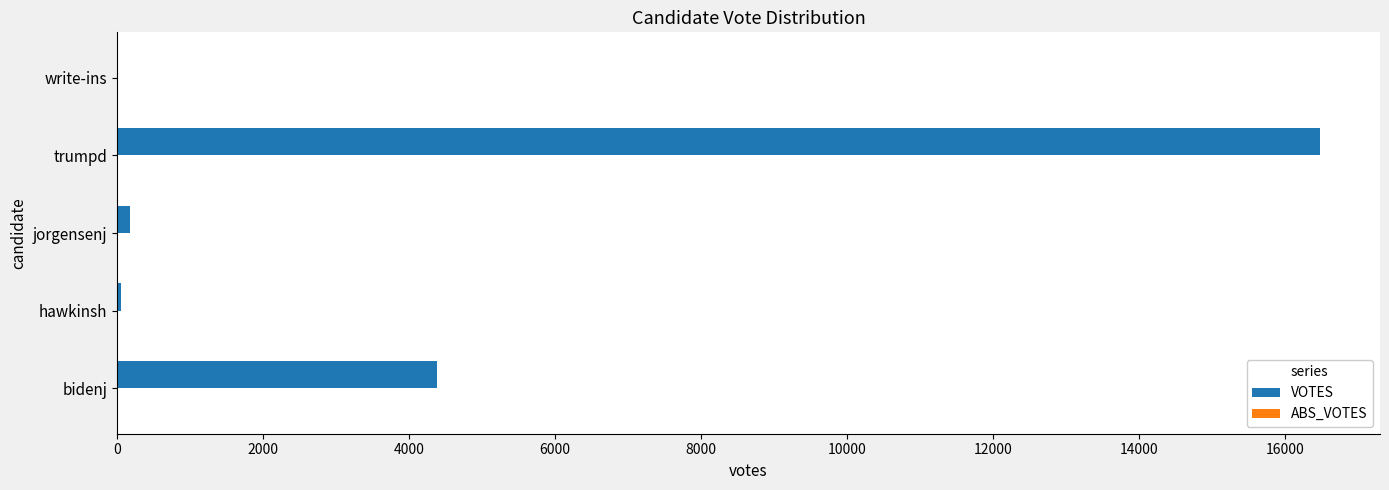

Which category has the highest value across all series?

trumpd